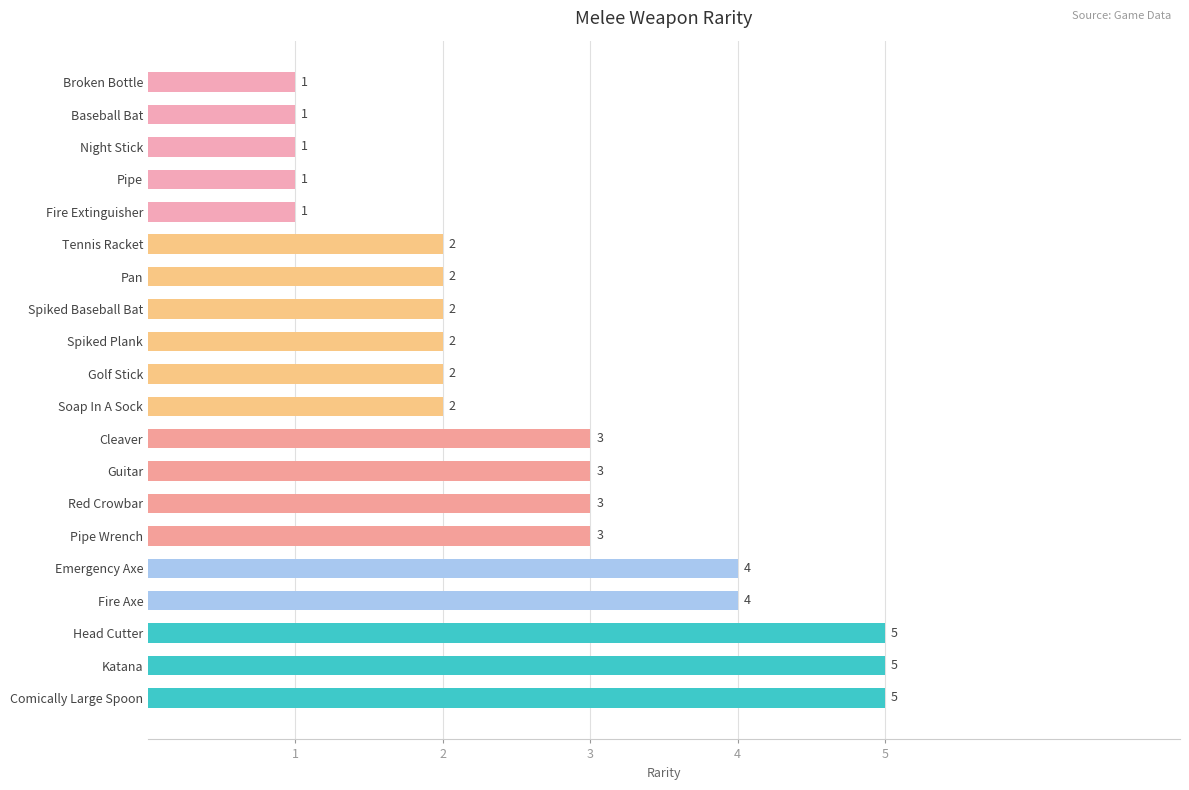

What is the greatest value displayed?

5